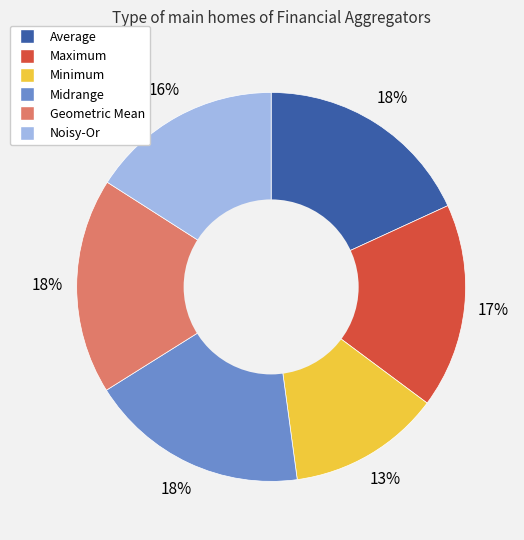

To the nearest percent, what is the combined percentage of Minimum and Maximum?

30%